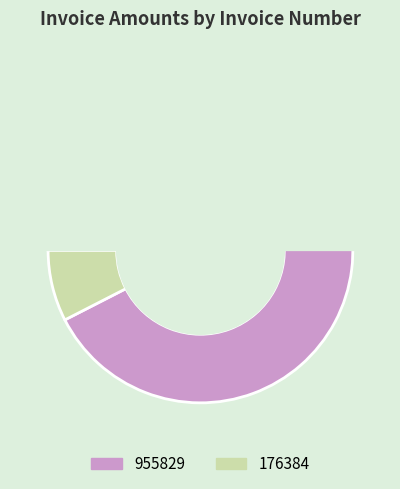

Is it true that 176384 is 8% of the pie?

True